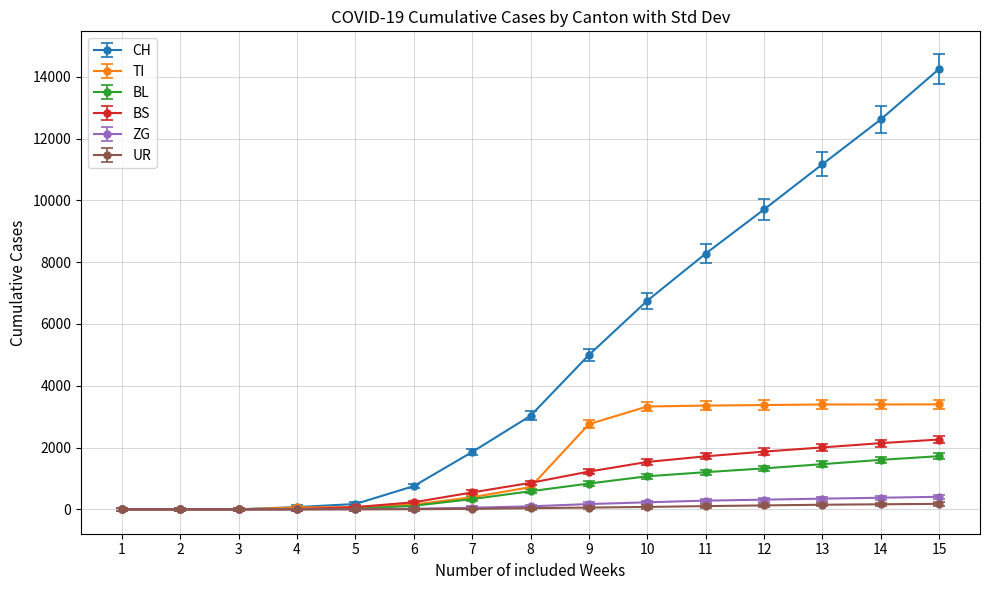

The value of TI at 1 is 1792. True or false?

False